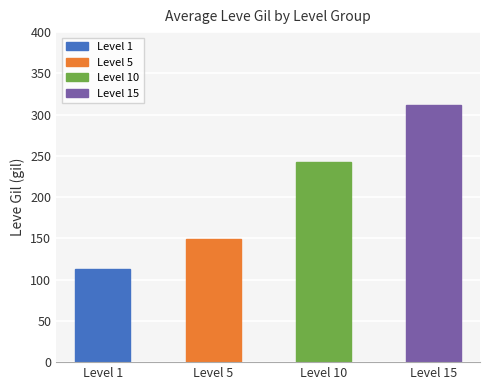

What is the minimum value shown in the chart?

113.0